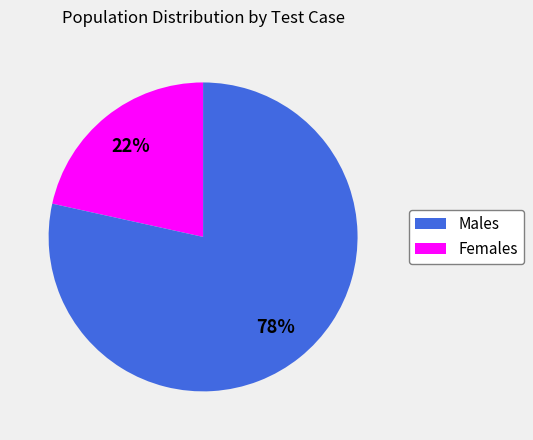

How many slices are in this pie chart?

2